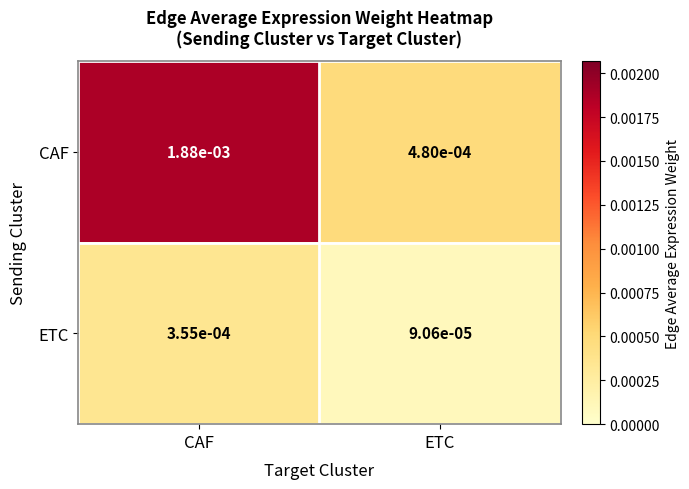

Which series changed the most between CAF and ETC?

CAF